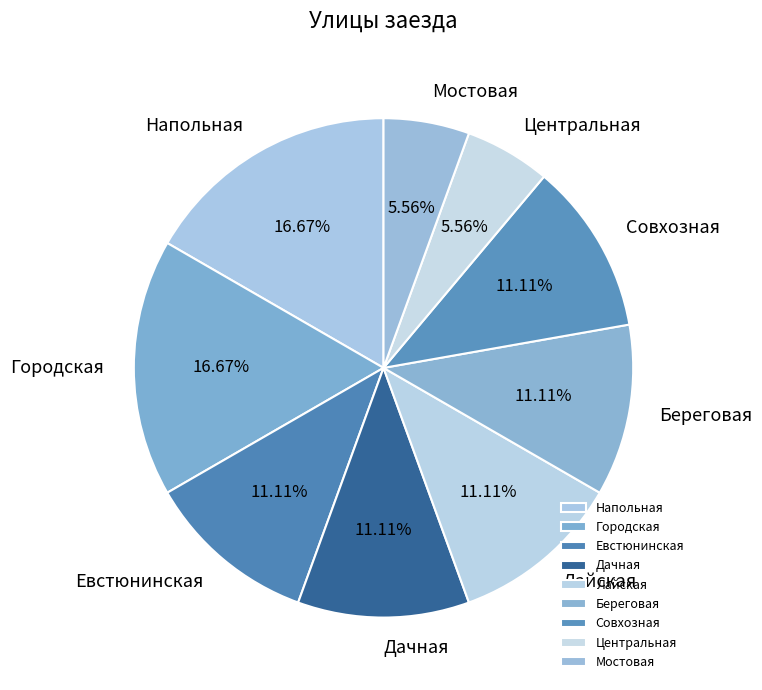

The Евстюнинская slice represents 1% of the pie. True or false?

False